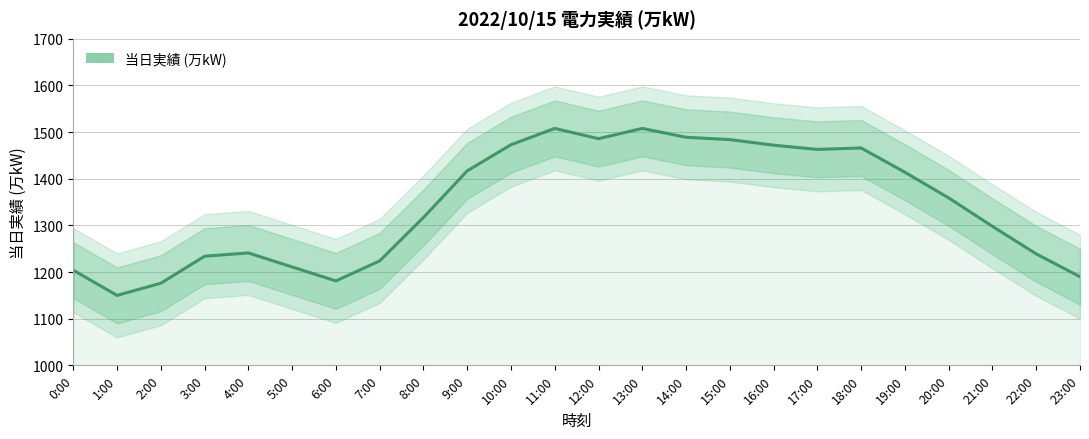

Reading right to left, transcribe all the data shown in this chart.

23:00=1190	22:00=1239	21:00=1298	20:00=1359	19:00=1414	18:00=1466	17:00=1463	16:00=1472	15:00=1484	14:00=1489	13:00=1508	12:00=1486	11:00=1508	10:00=1473	9:00=1417	8:00=1317	7:00=1224	6:00=1181	5:00=1211	4:00=1241	3:00=1234	2:00=1176	1:00=1150	0:00=1204